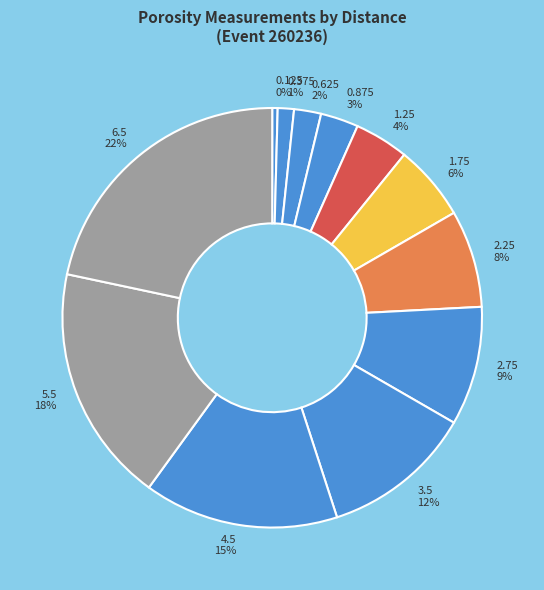

Rank the categories by value from highest to lowest.

6.5, 5.5, 4.5, 3.5, 2.75, 2.25, 1.75, 1.25, 0.875, 0.625, 0.375, 0.125